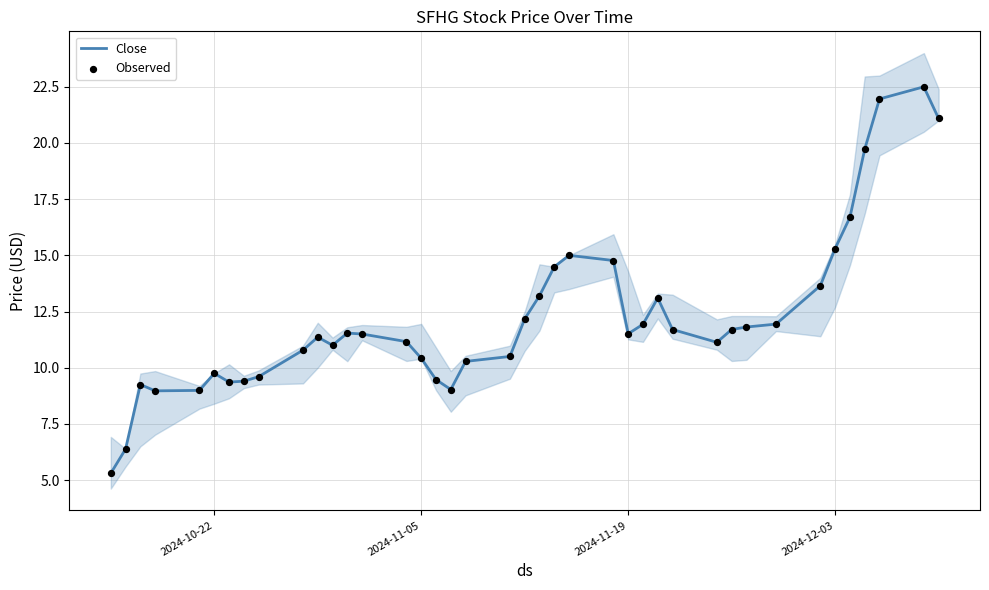

What are all the series names shown in the legend?

Close, Observed